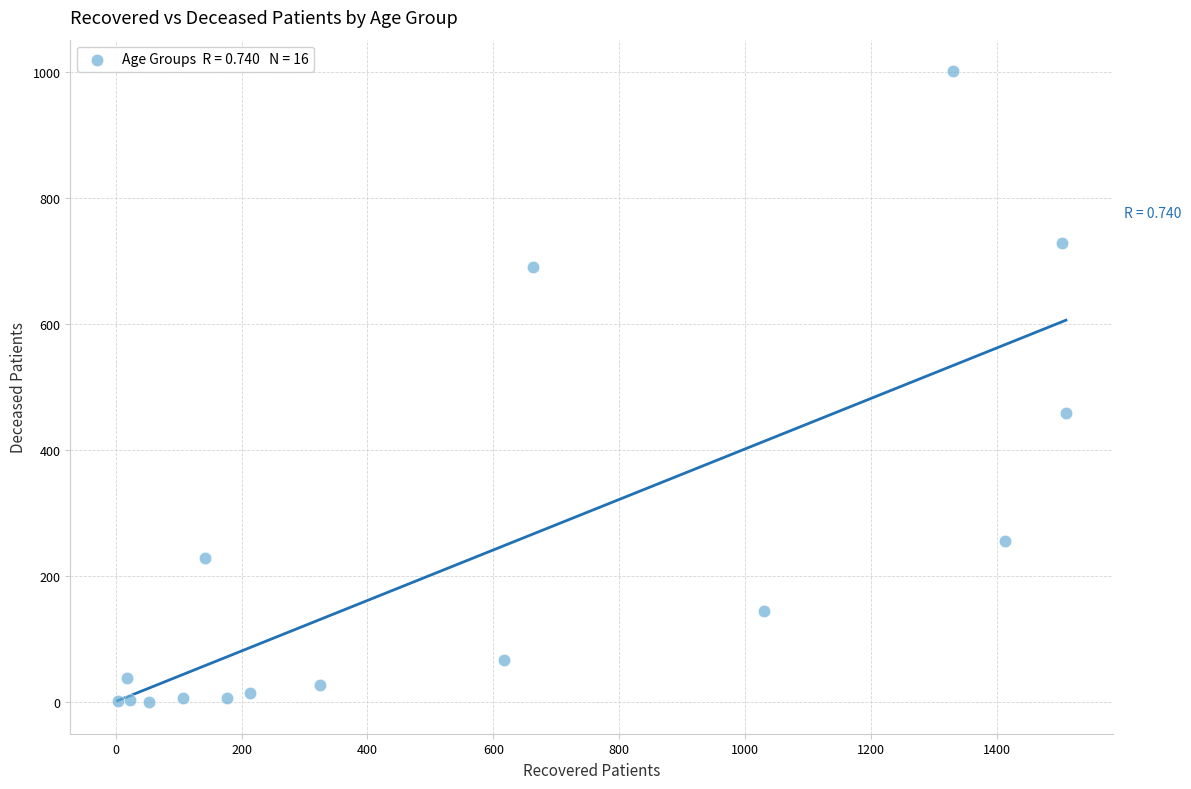

What is the range of X values (max minus min)?

1507